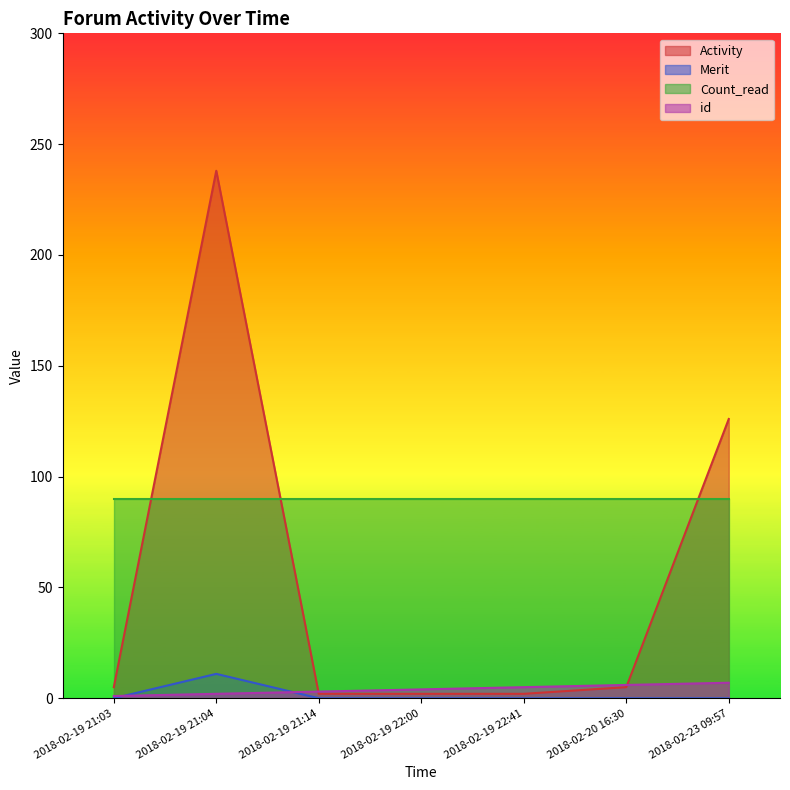

How many interior local peaks does the Merit series have?

1